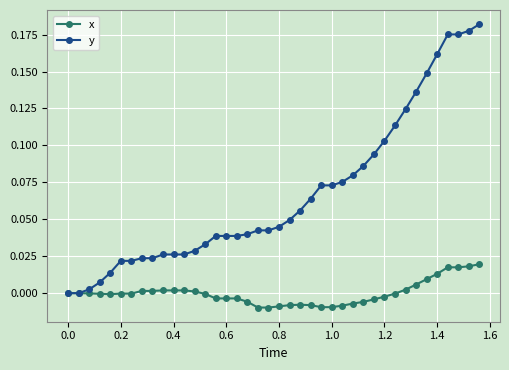

Rank the series by their maximum value, from highest to lowest.

y, x